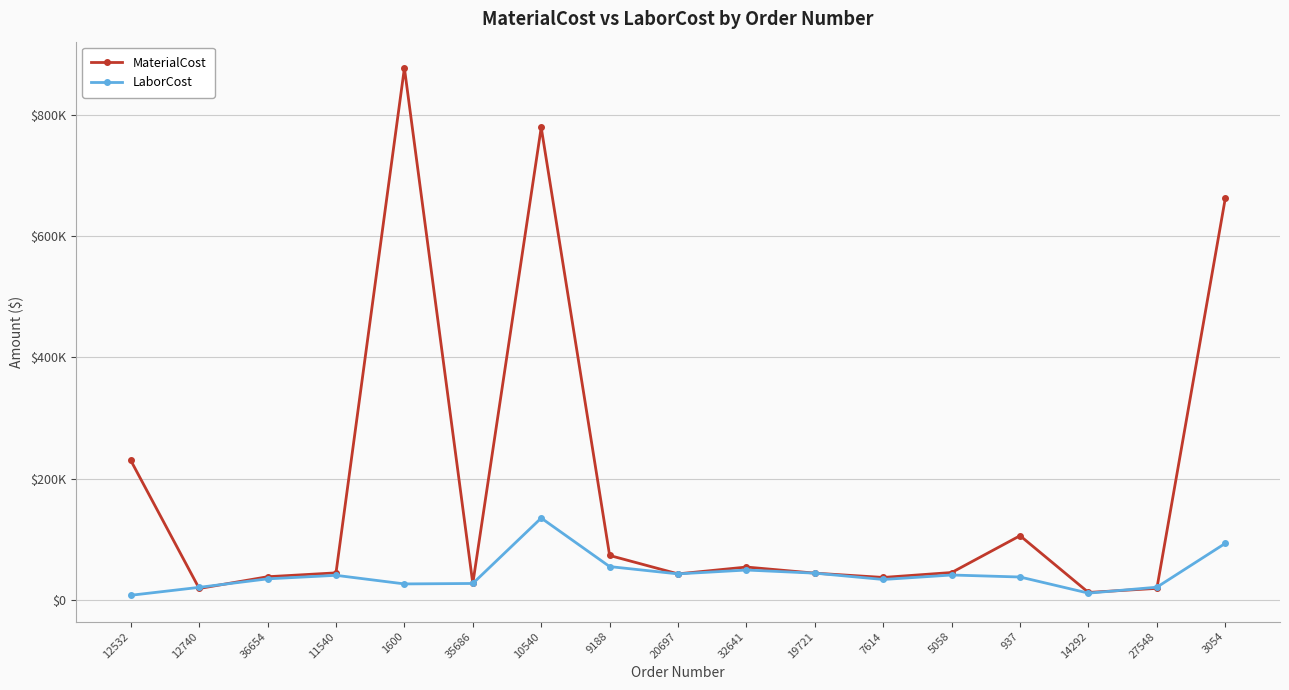

Rank the categories by LaborCost value from highest to lowest.

10540, 3054, 9188, 32641, 19721, 20697, 5058, 11540, 937, 36654, 7614, 35686, 1600, 27548, 12740, 14292, 12532